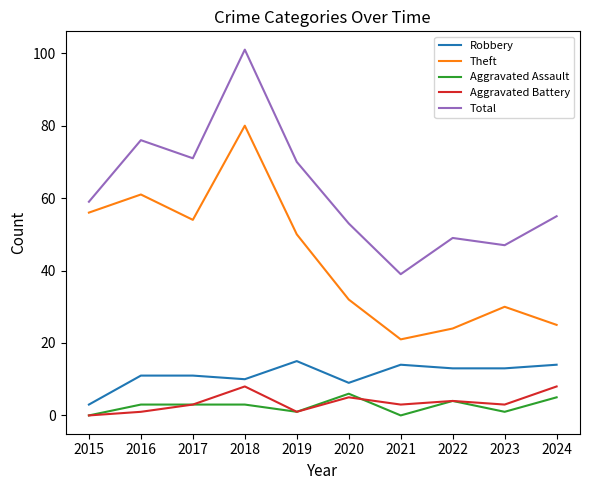

What is the total value across all series at 2020?

105